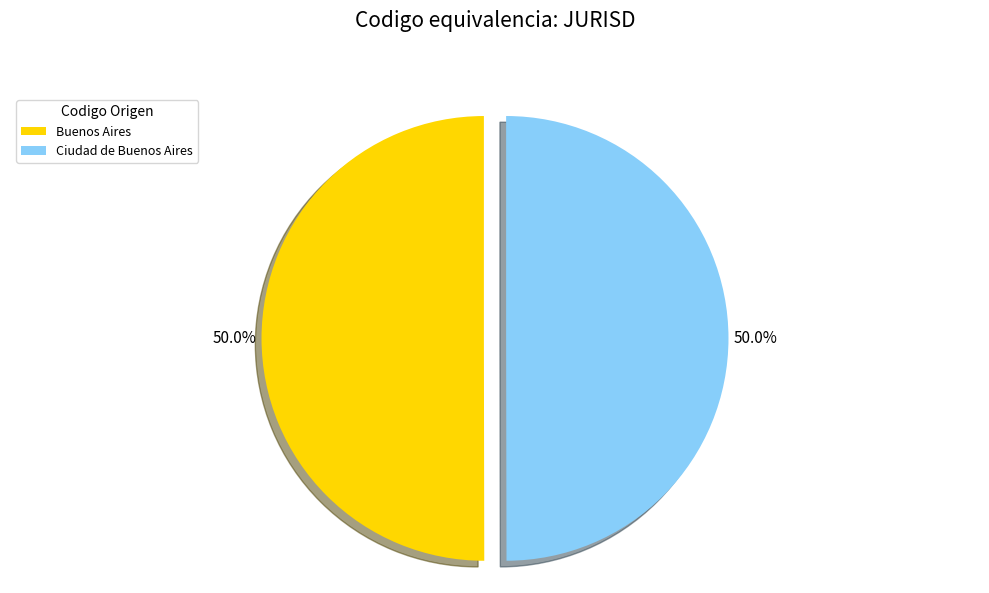

Combined, do Buenos Aires and Ciudad de Buenos Aires account for over 50%?

Yes